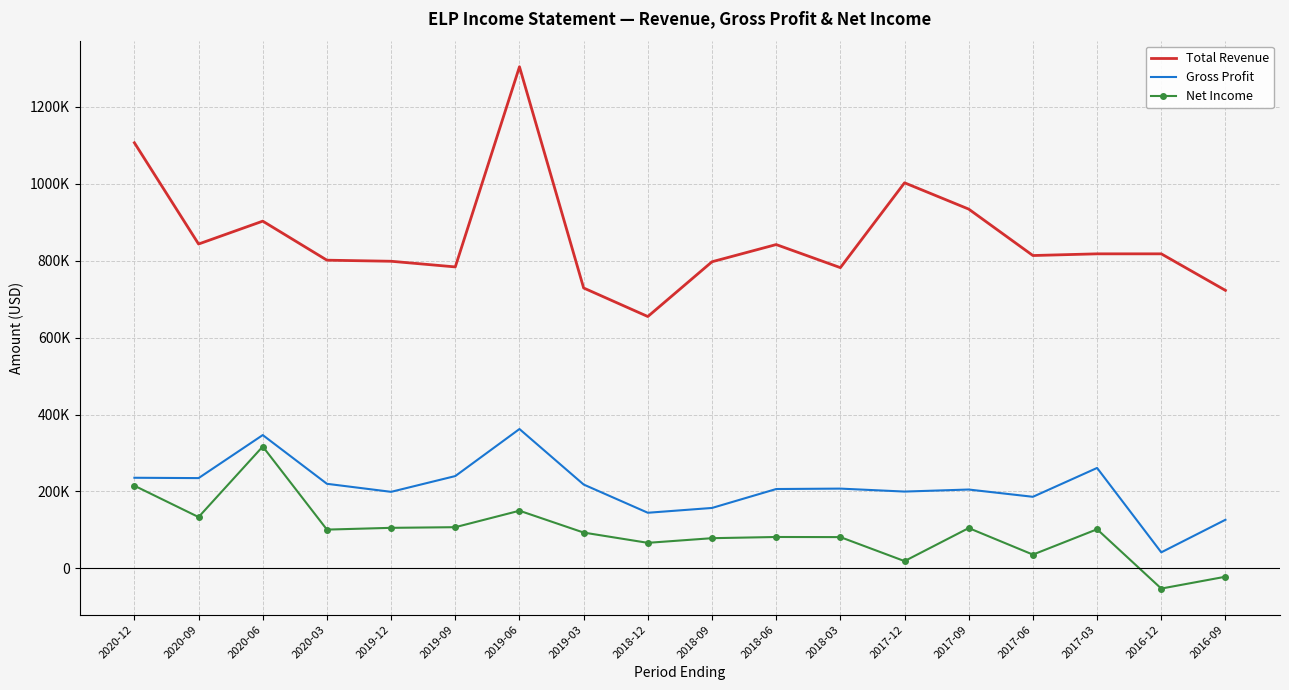

Reading right to left, list all the values displayed in this chart.

Total Revenue: 722900	817900	817900	813500	934200	1002600	782000	842000	797300	654900	729100	1304300	783900	798600	801400	902900	843400	1106700
Gross Profit: 126500	41800	261200	186200	205100	199800	207500	206400	157200	144700	218100	362400	240100	199100	220000	346700	234800	235700
Net Income: -21600	-52400	101800	35900	104900	19000	81400	81700	78600	66500	93200	150000	107200	105500	100900	316900	133500	215000